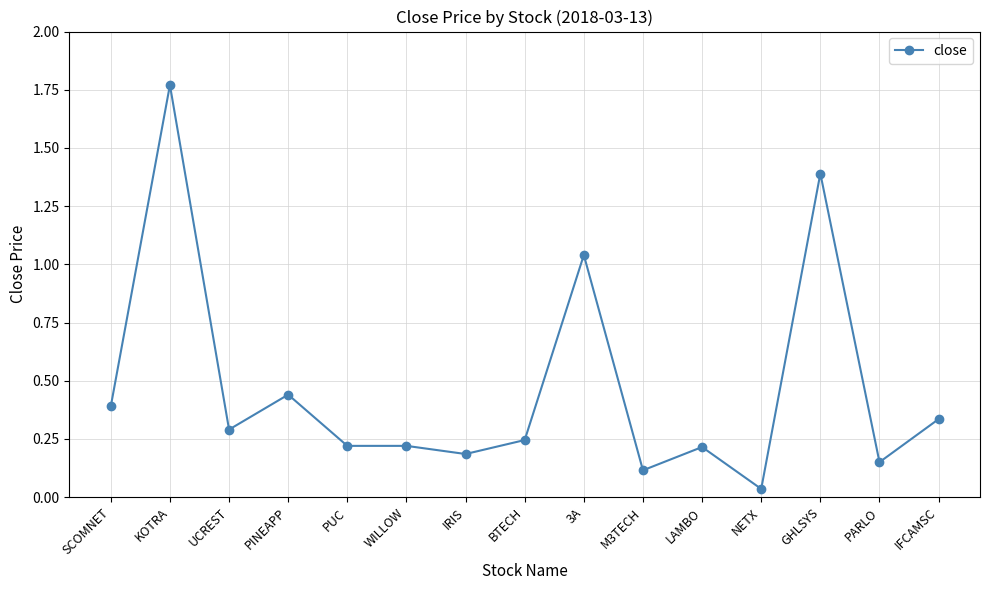

Where is the data nearest to the value 0?

NETX